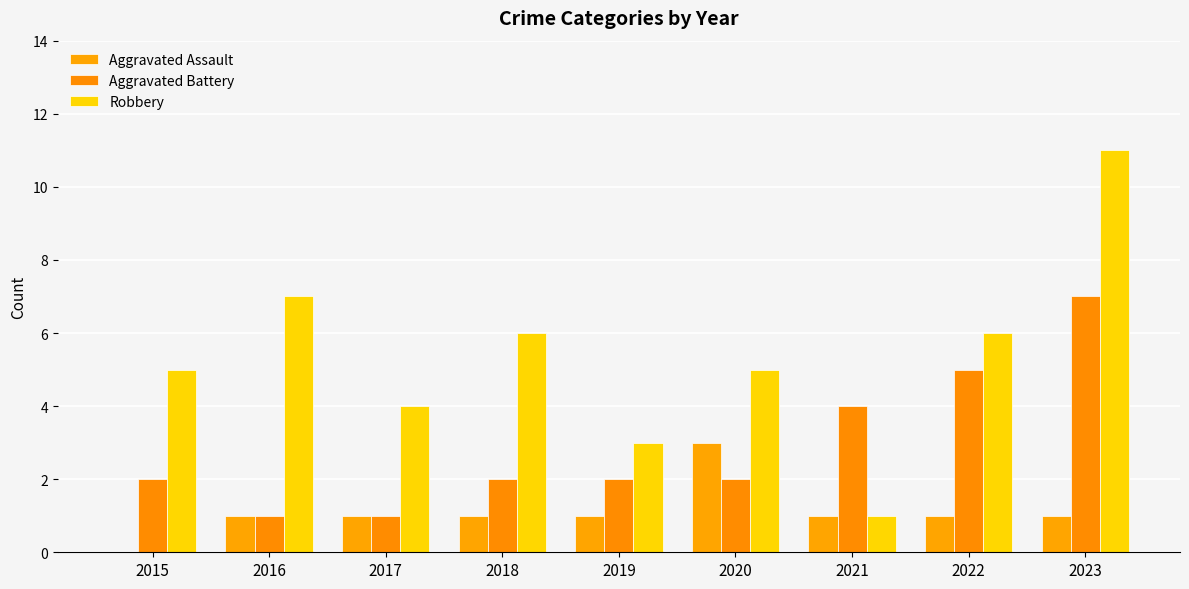

What is the difference between the maximum and minimum values in the Aggravated Assault series?

3